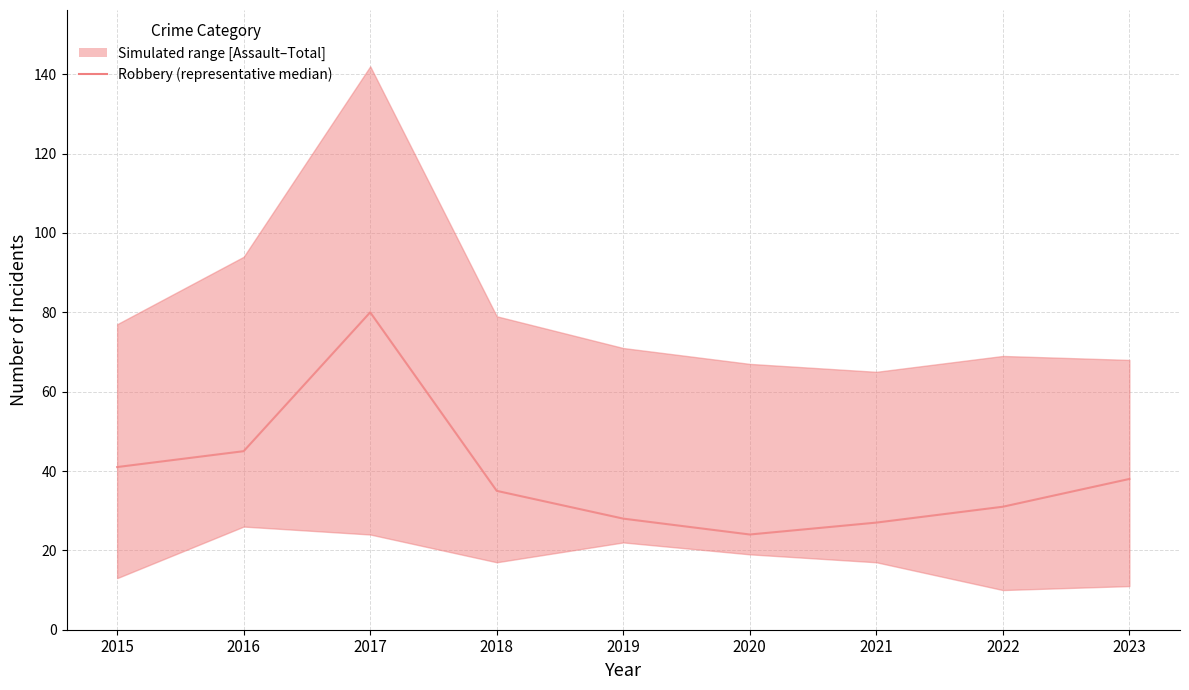

True or false: the data shows 11 at 2023.

False